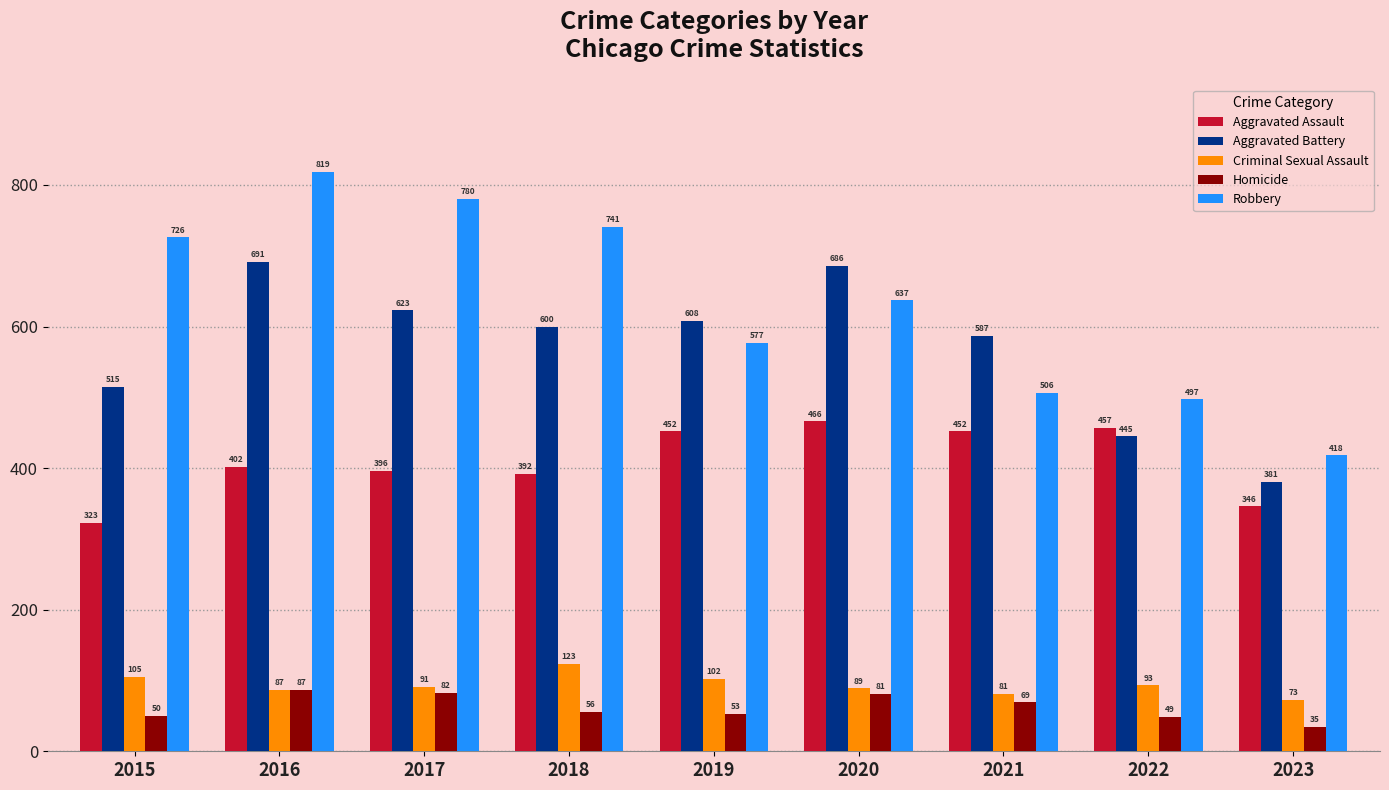

List the series in order of their peak value, lowest first.

Homicide, Criminal Sexual Assault, Aggravated Assault, Aggravated Battery, Robbery